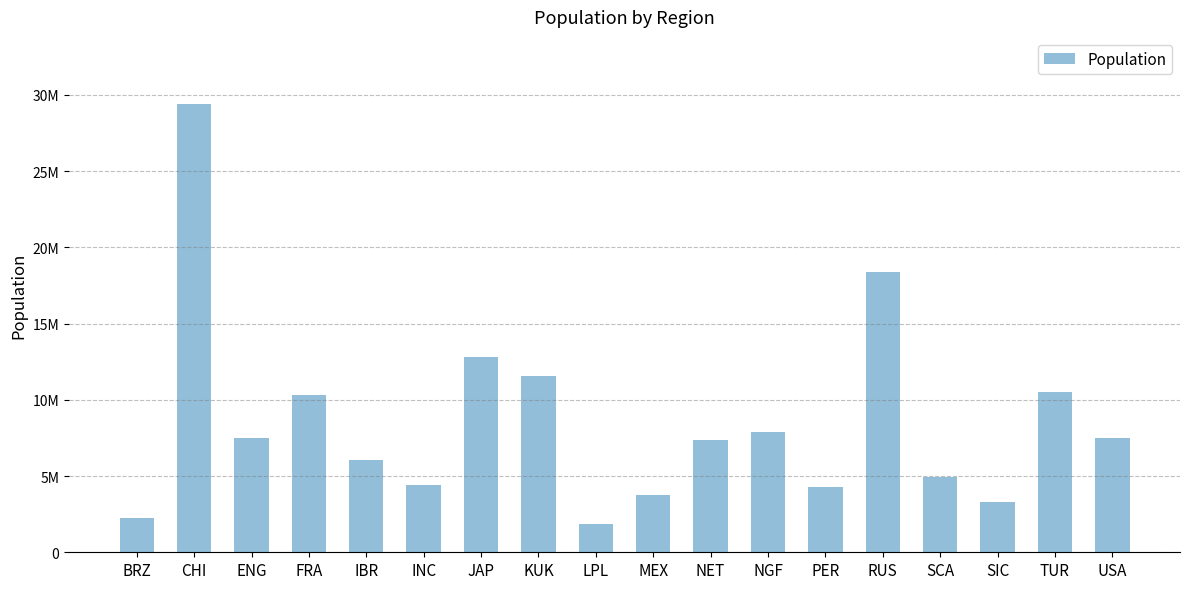

What is the label of the 12th bar from the right?

JAP